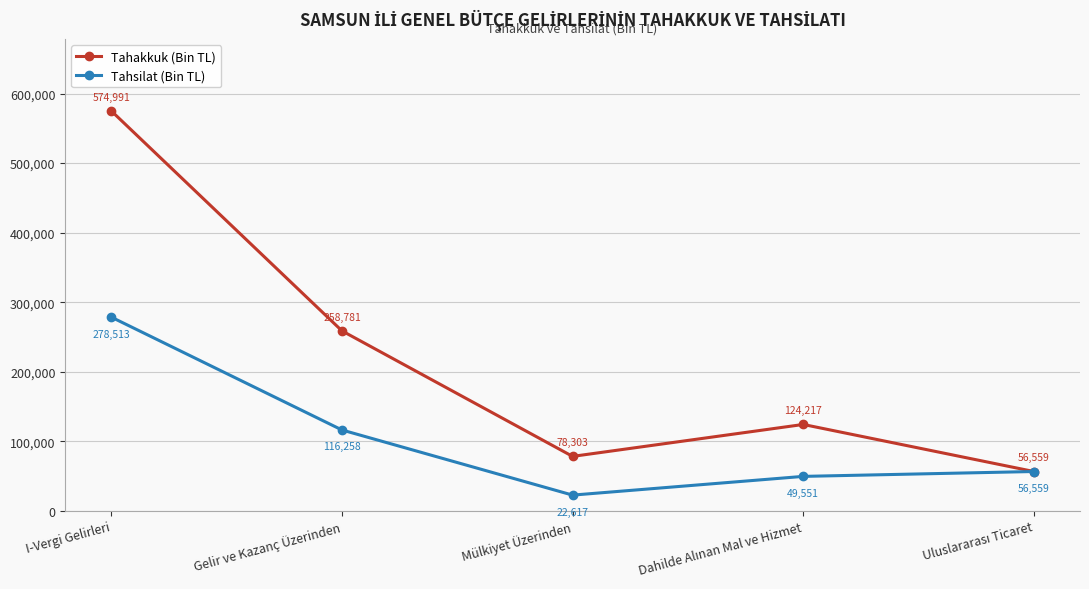

At which label does Tahsilat (Bin TL) reach its peak?

I-Vergi Gelirleri